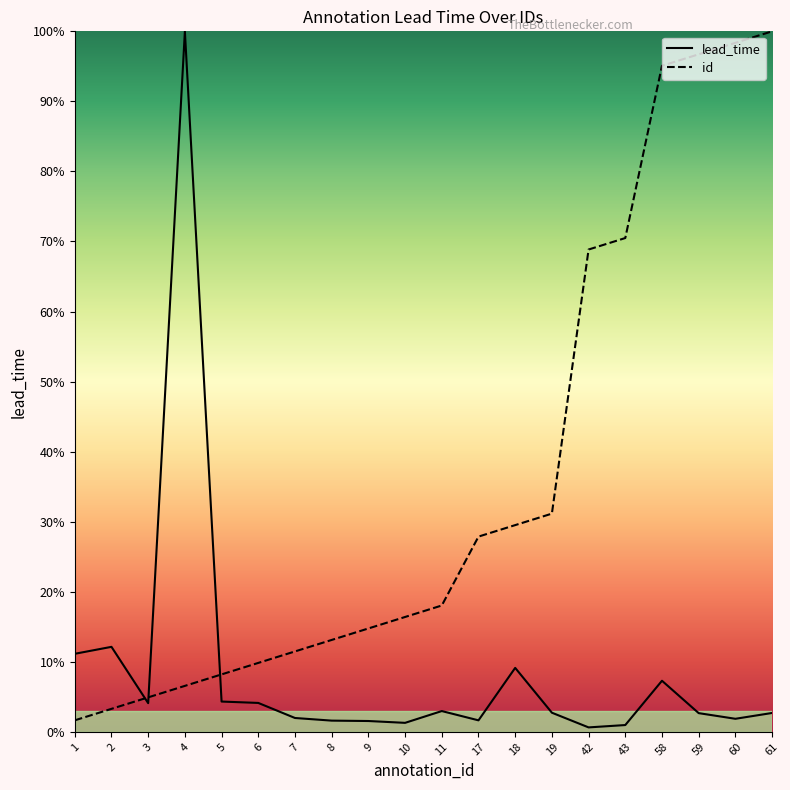

At which label does lead_time first exceed 2?

1